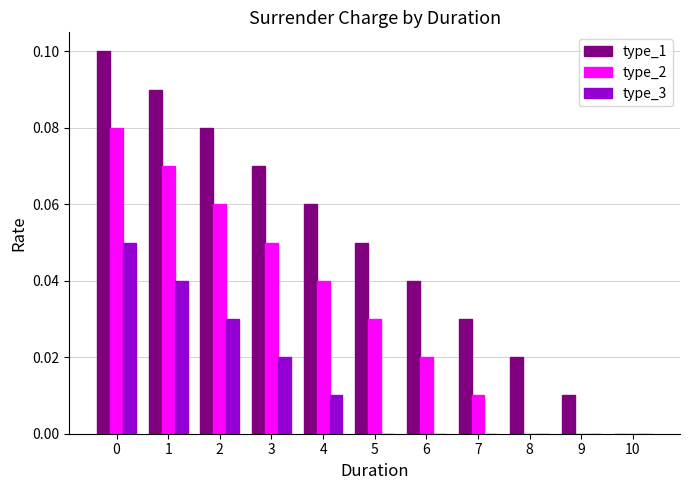

What is the sum of all type_1 values?

0.6